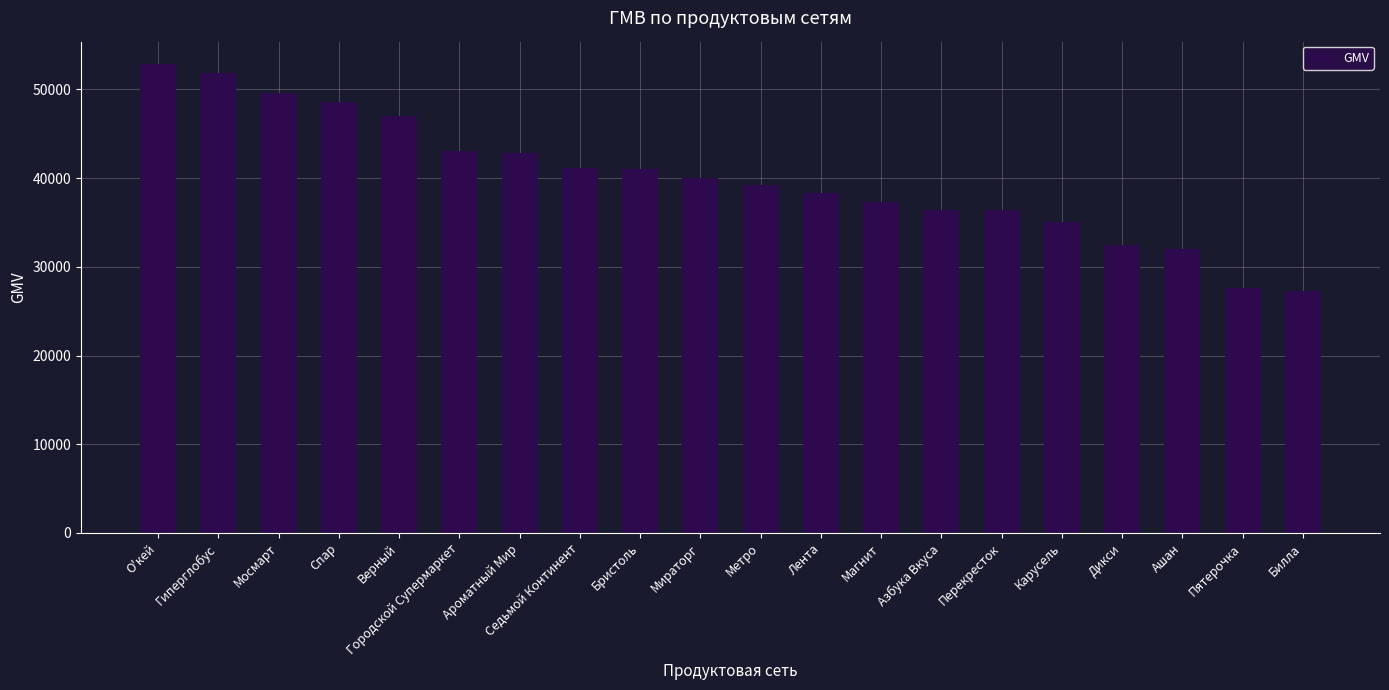

What is the sum of the values at Карусель and Ароматный Мир?

77849